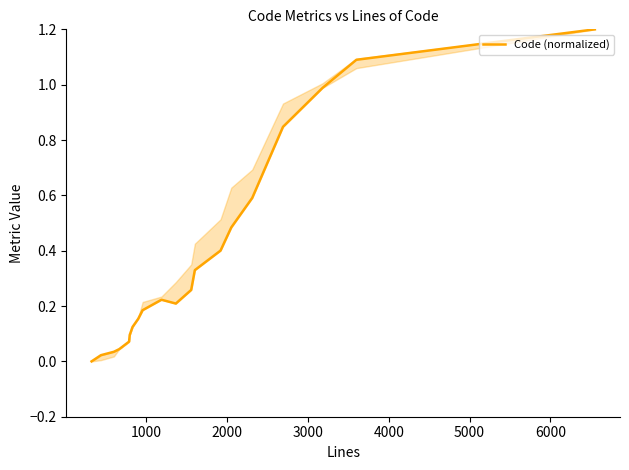

What is the difference between the maximum and minimum values?

1.2